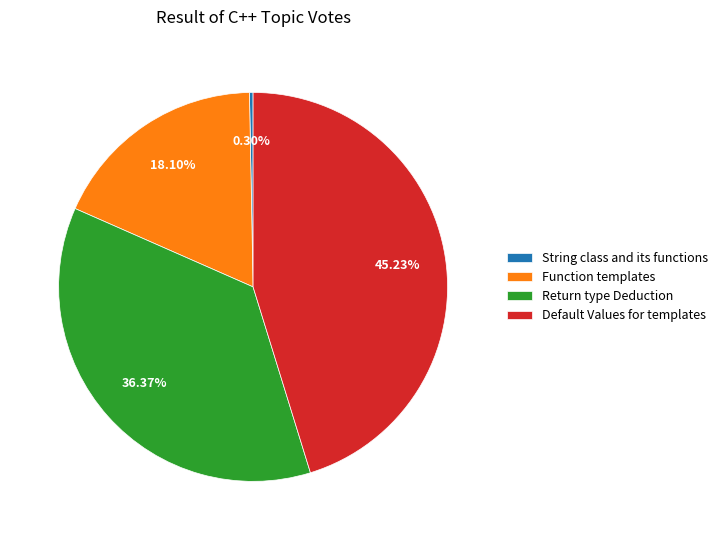

To the nearest percent, what is the difference between the Return type Deduction and Function templates slice percentages?

18%